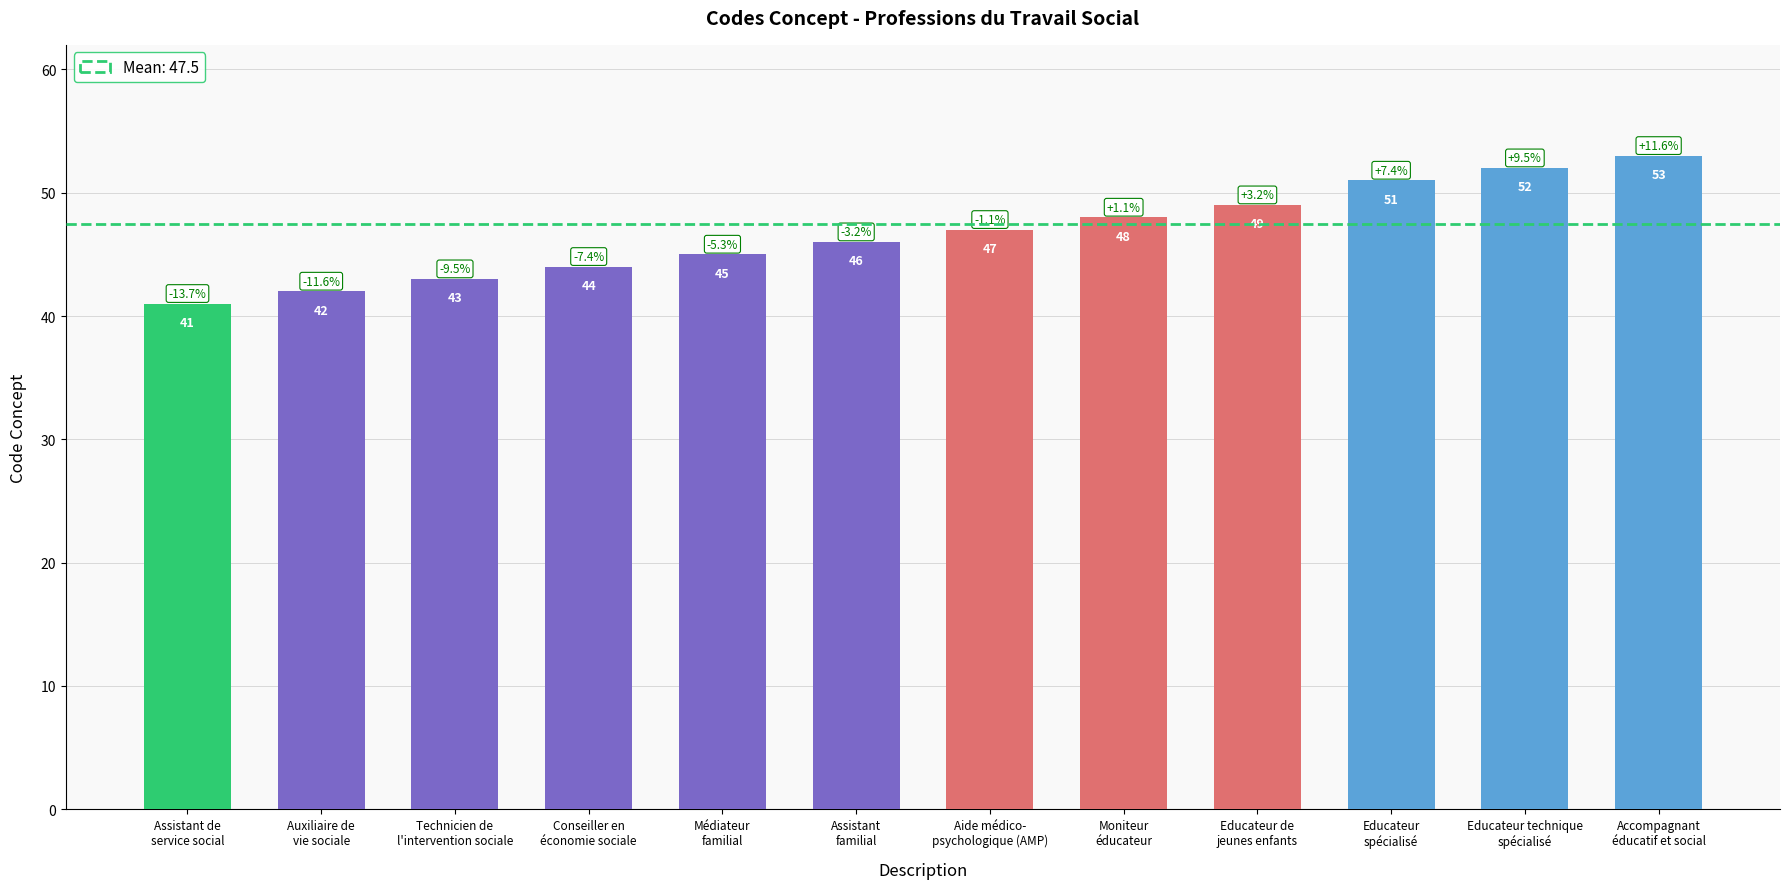

How many data points does each series have?

12